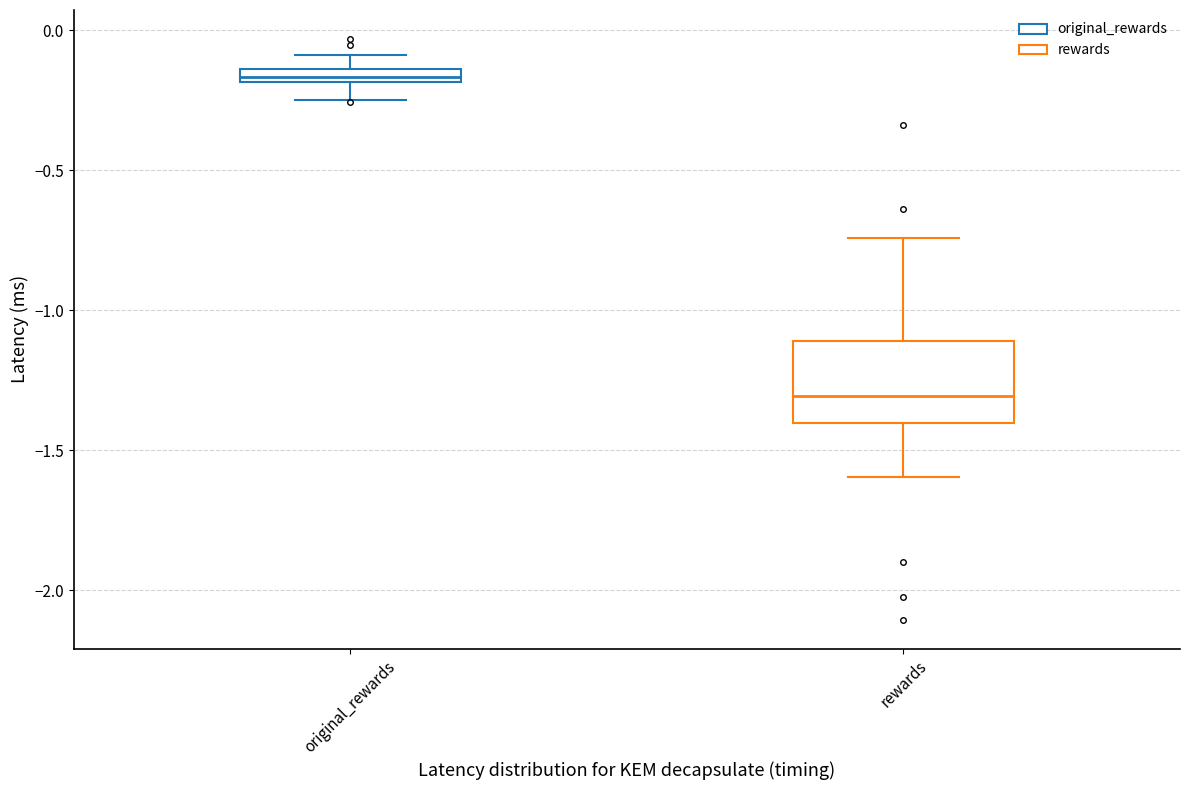

Where is the upper edge of the box for original_rewards on the y-axis? The values are not printed on the chart, so give them approximately, as read against the axis.

-0.15